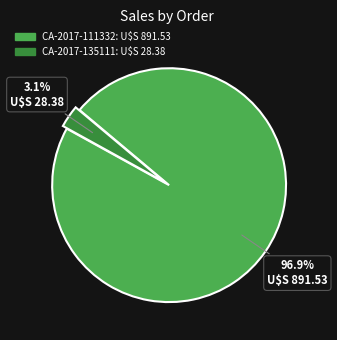

Does any single category account for the majority?

Yes